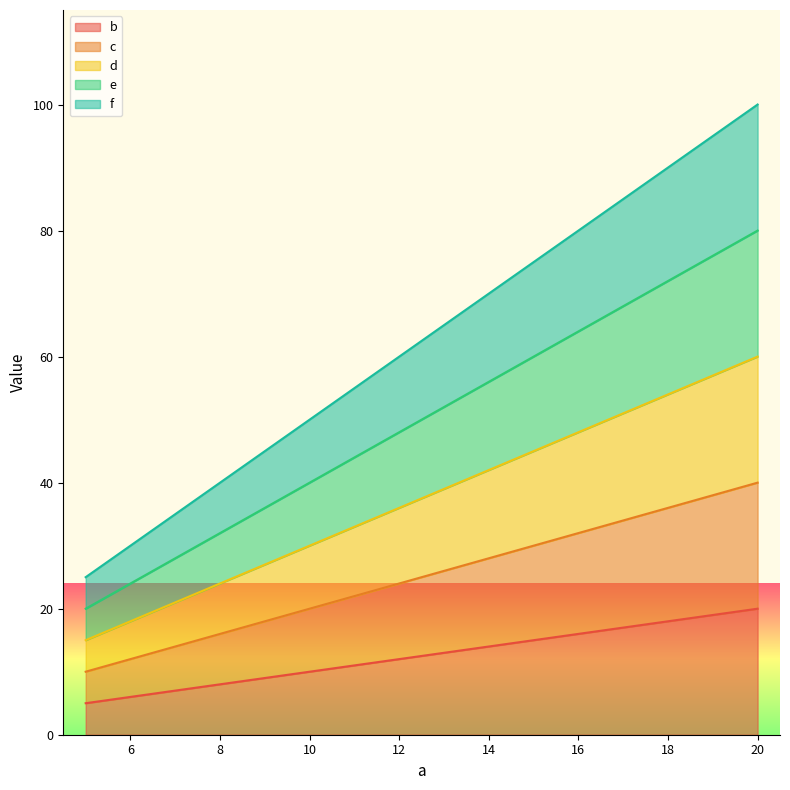

Reading left to right, transcribe all the data shown in this chart.

b: 5	10	15	20
c: 10	20	30	40
d: 15	30	45	60
e: 20	40	60	80
f: 25	50	75	100